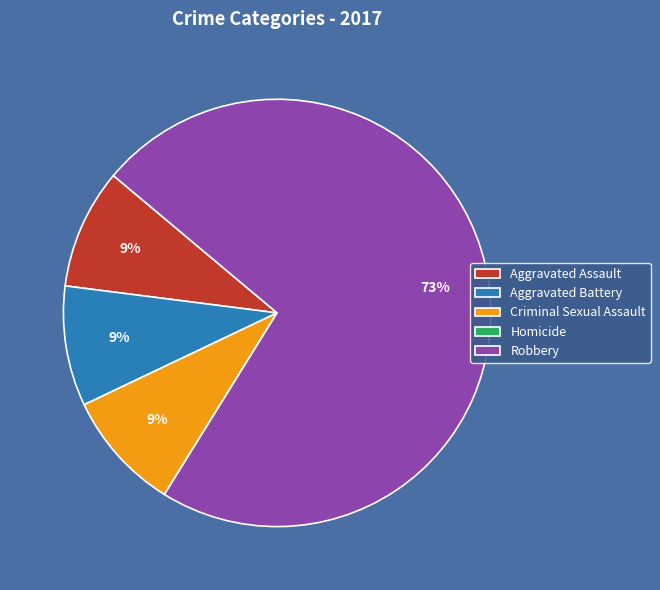

True or false: Aggravated Battery accounts for 9% of the total.

True